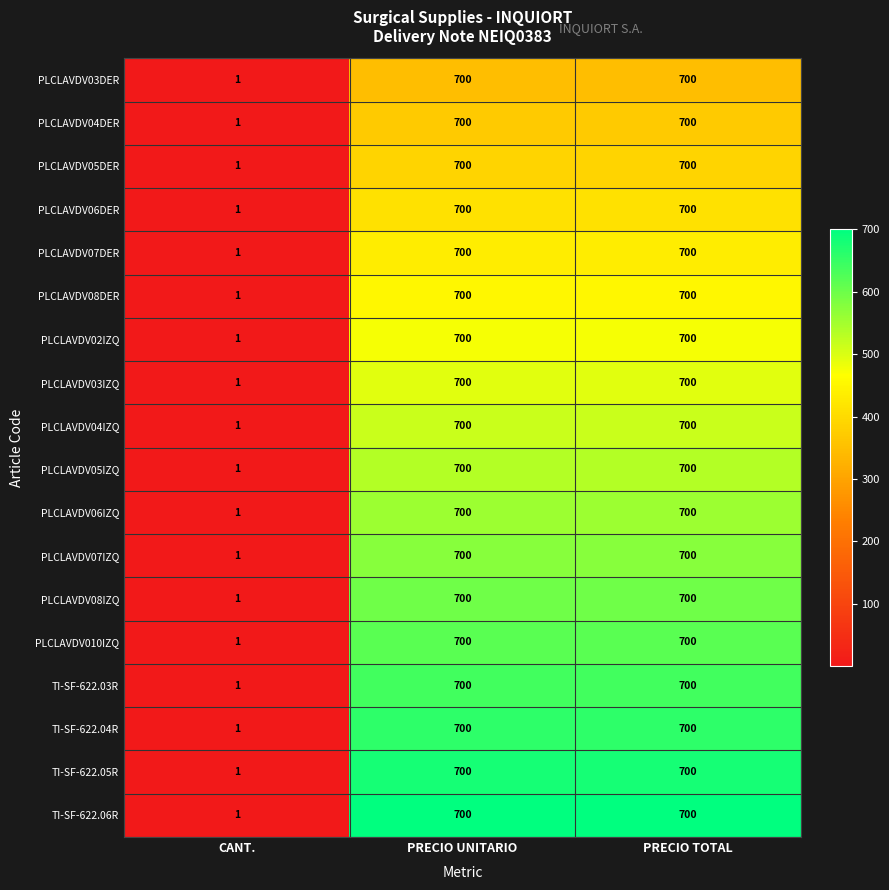

Is it true that PLCLAVDV03DER equals 1 at CANT.?

True